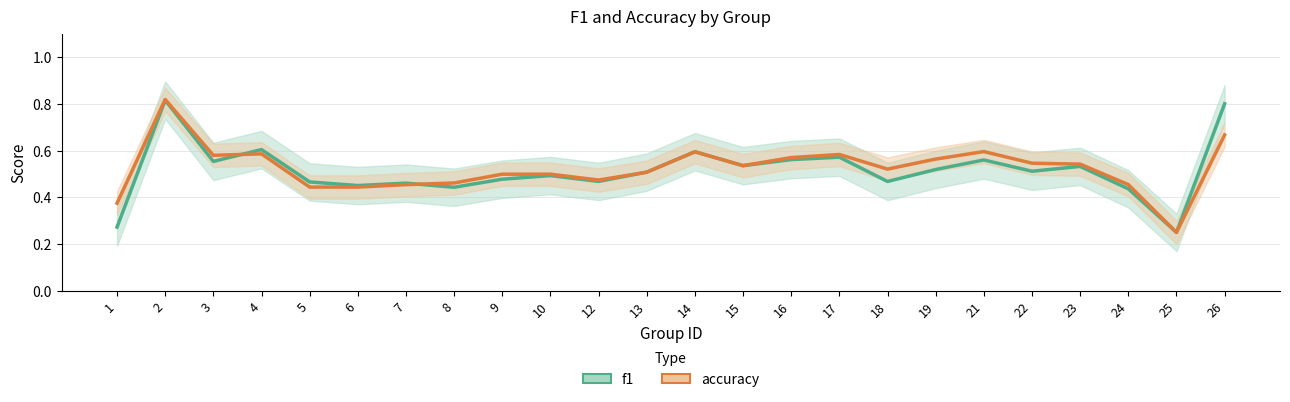

Rank the series at 26 from lowest to highest value.

accuracy, f1